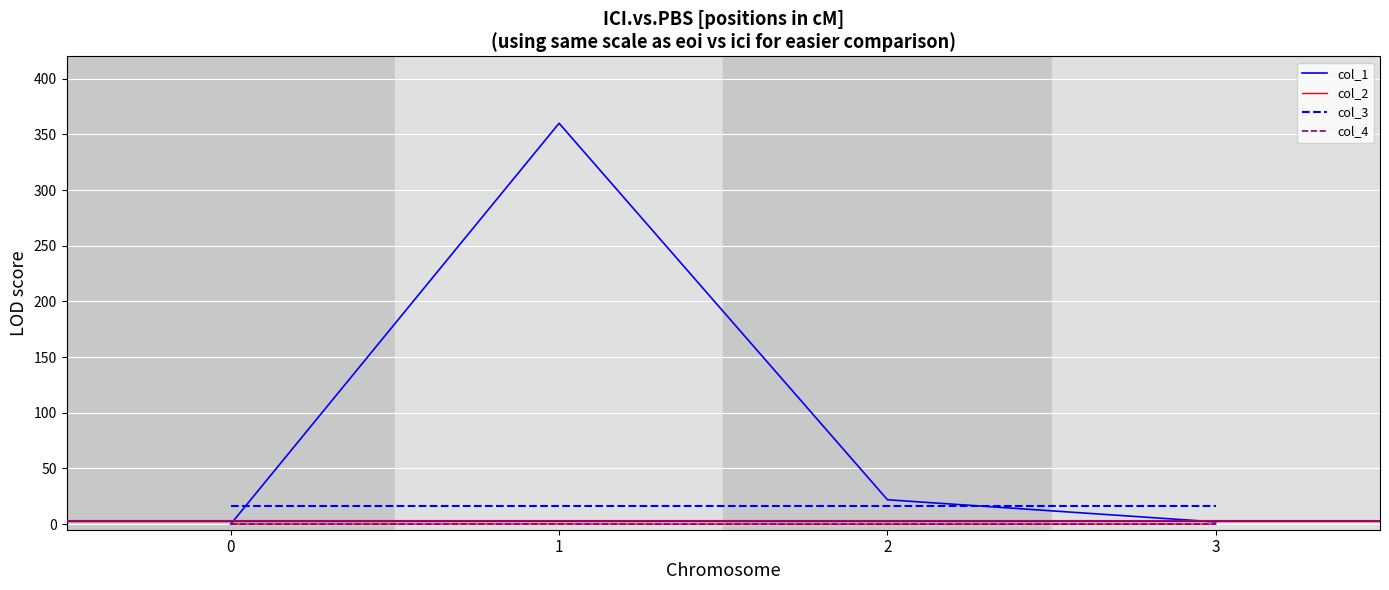

What are all the series names shown in the legend?

col_1, col_2, col_3, col_4